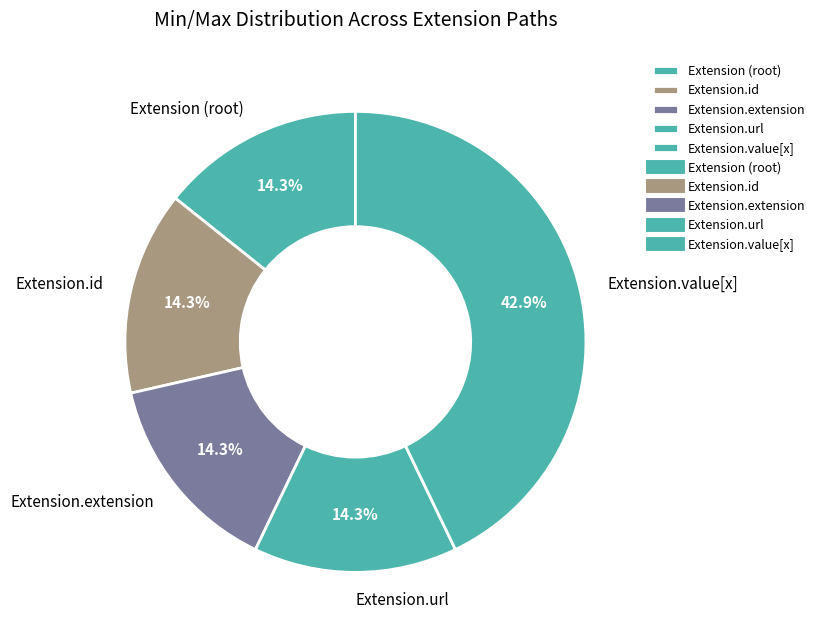

What is the ratio of the value at Extension.extension to the value at Extension.id?

1.0